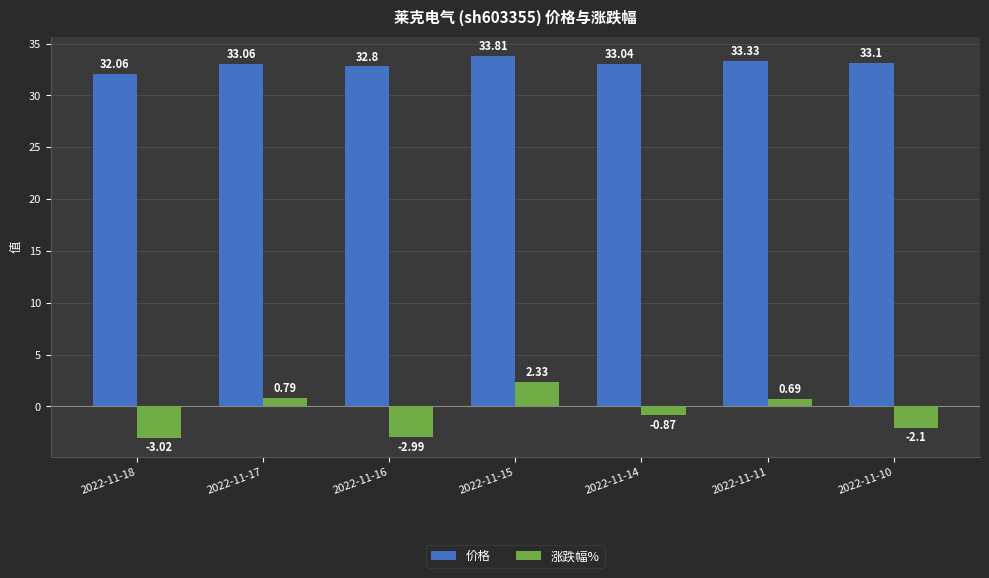

List the labels in order of 价格 value, smallest first.

2022-11-18, 2022-11-16, 2022-11-14, 2022-11-17, 2022-11-10, 2022-11-11, 2022-11-15